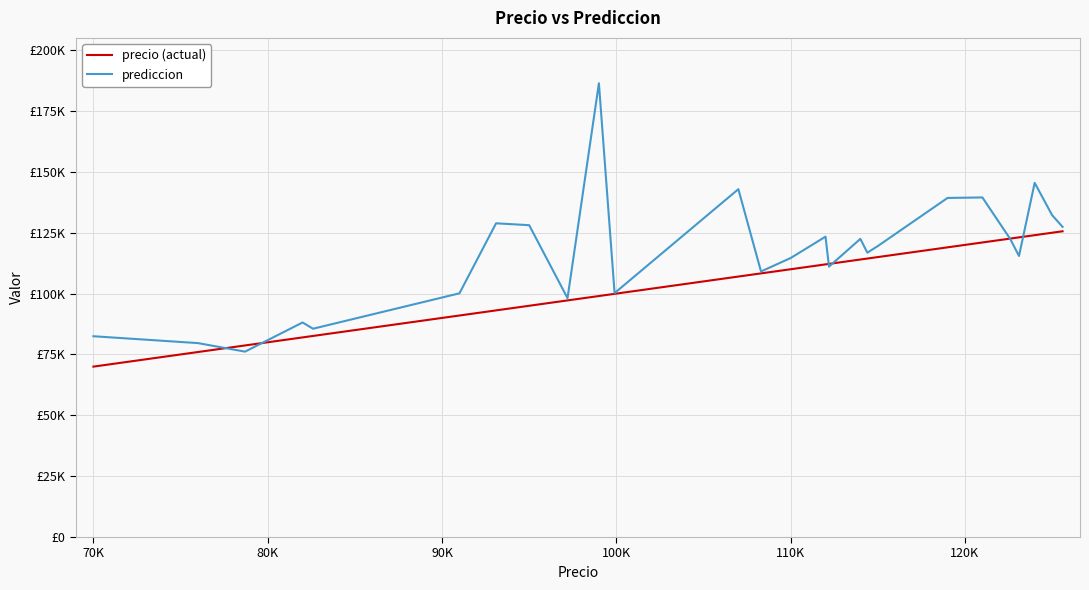

Does the chart display data point markers on the line(s)?

No